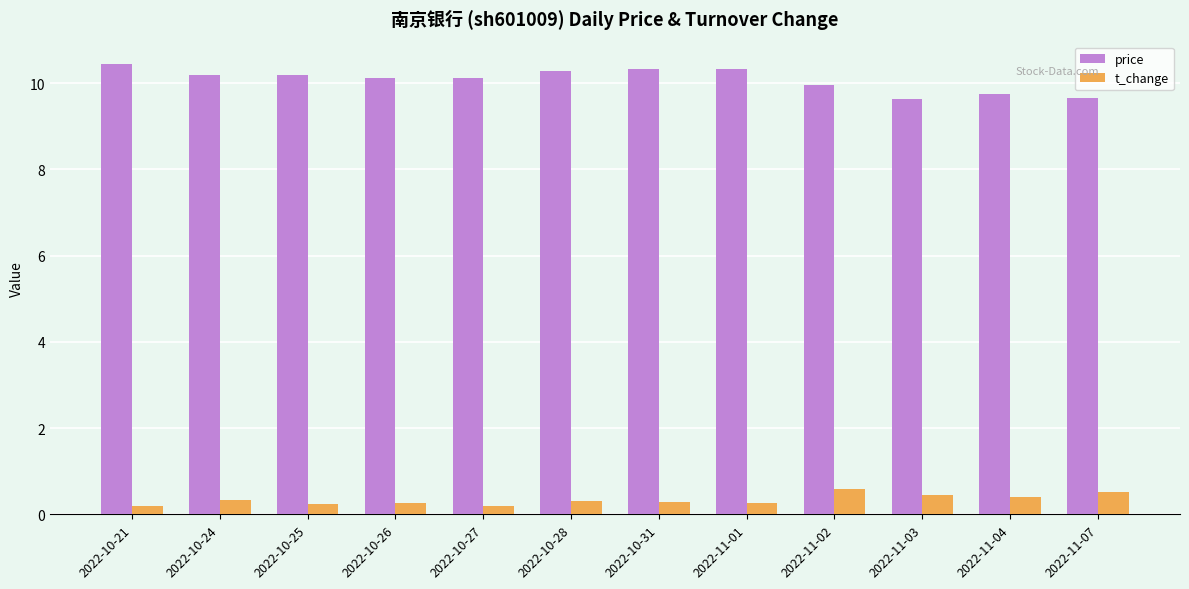

What is the greatest value displayed?

10.4